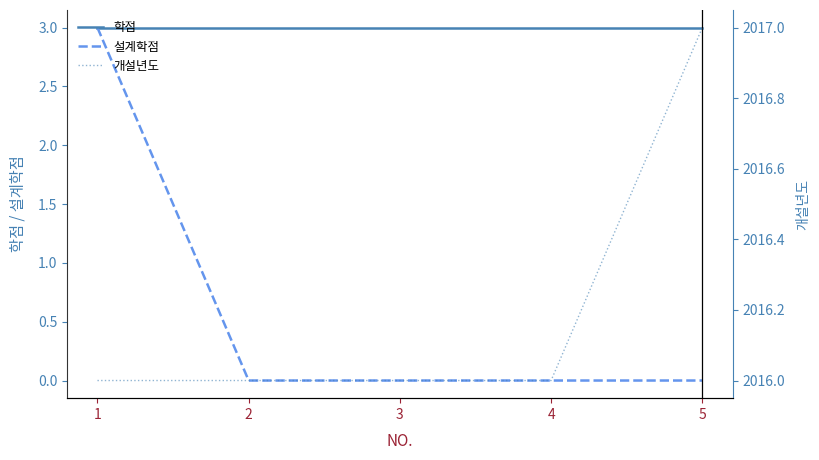

Rank the series at 3 from highest to lowest value.

개설년도, 학점, 설계학점